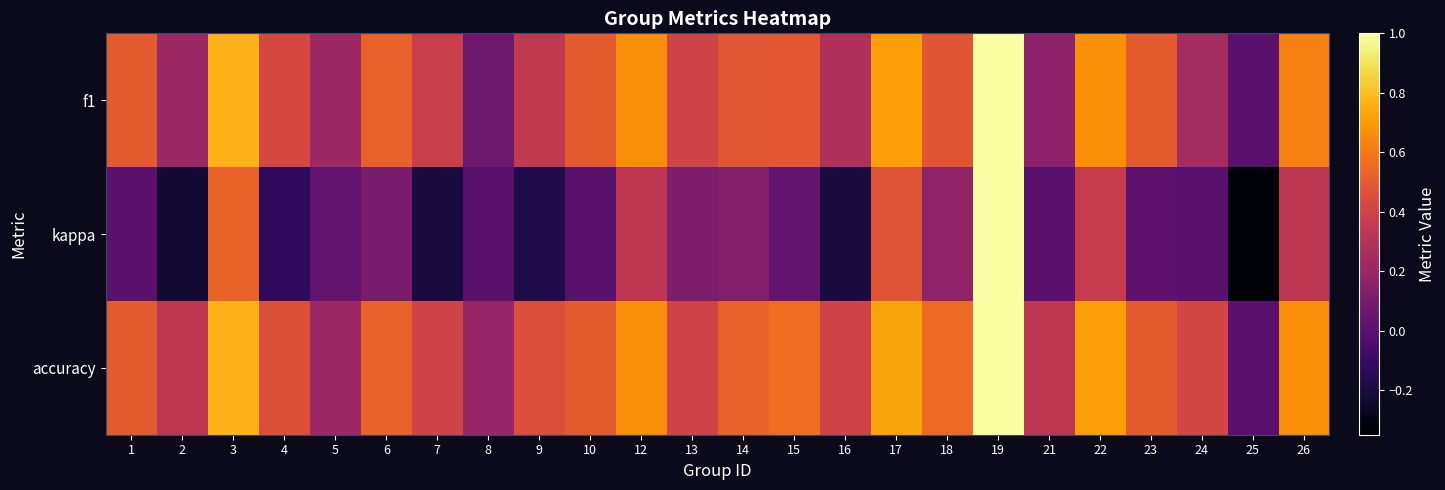

Reading left to right, transcribe all the data shown in this chart.

f1: 1=0.5	2=0.2	3=0.8	4=0.4	5=0.2	6=0.5	7=0.4	8=0.1	9=0.3	10=0.5	12=0.7	13=0.4	14=0.5	15=0.5	16=0.3	17=0.7	18=0.5	19=1.0	21=0.2	22=0.7	23=0.5	24=0.2	25=0.0	26=0.6
kappa: 1=0.0	2=-0.2	3=0.5	4=-0.1	5=0.0	6=0.1	7=-0.2	8=0.0	9=-0.2	10=0.0	12=0.3	13=0.1	14=0.1	15=0.0	16=-0.2	17=0.5	18=0.2	19=1.0	21=0.0	22=0.4	23=0.0	24=0.0	25=-0.3	26=0.3
accuracy: 1=0.5	2=0.3	3=0.8	4=0.5	5=0.2	6=0.5	7=0.4	8=0.2	9=0.5	10=0.5	12=0.7	13=0.4	14=0.5	15=0.6	16=0.4	17=0.7	18=0.6	19=1.0	21=0.3	22=0.7	23=0.5	24=0.4	25=0.0	26=0.7